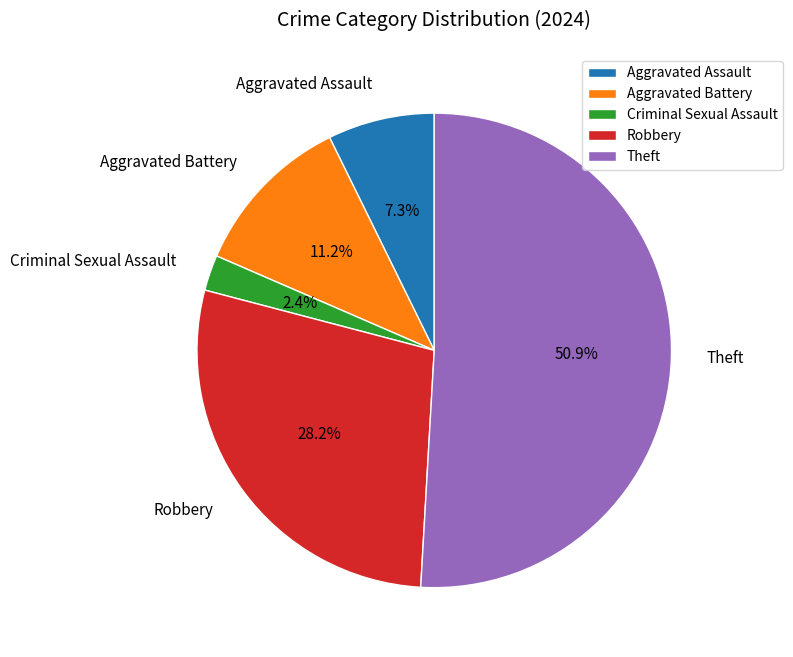

Rank the categories by value from highest to lowest.

Theft, Robbery, Aggravated Battery, Aggravated Assault, Criminal Sexual Assault